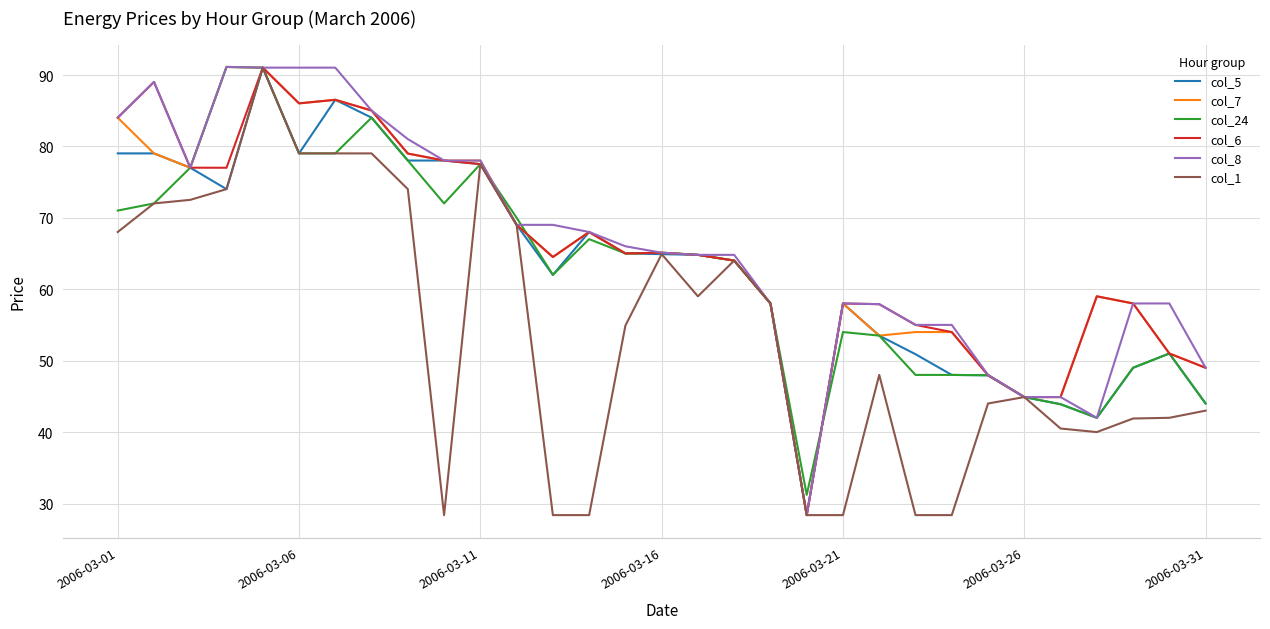

What is the smallest value displayed?

28.4